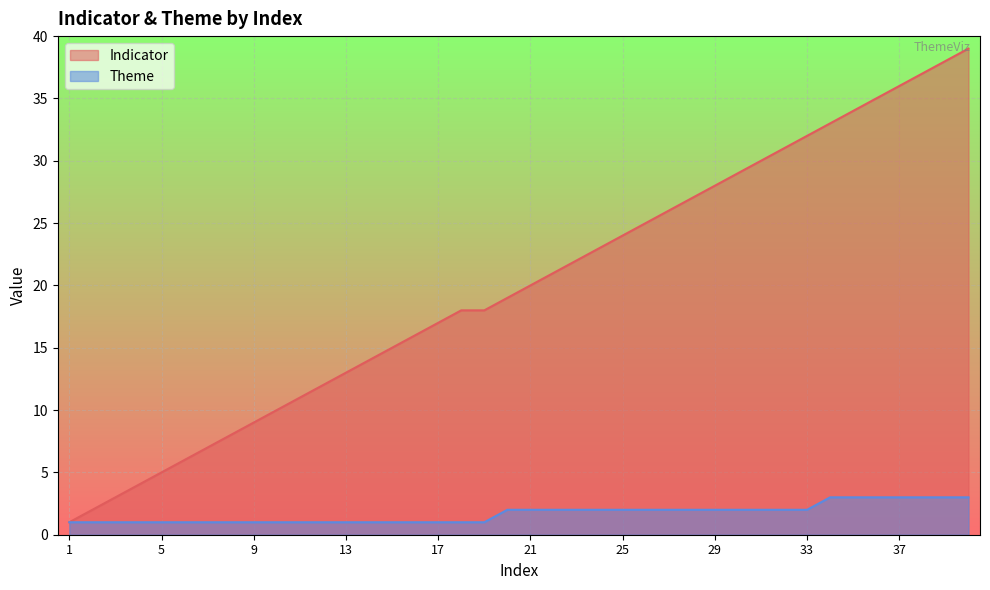

Reading left to right, extract all data points from this chart.

Indicator: 1	2	3	4	5	6	7	8	9	10	11	12	13	14	15	16	17	18	18	19	20	21	22	23	24	25	26	27	28	29	30	31	32	33	34	35	36	37	38	39
Theme: 1	1	1	1	1	1	1	1	1	1	1	1	1	1	1	1	1	1	1	2	2	2	2	2	2	2	2	2	2	2	2	2	2	3	3	3	3	3	3	3